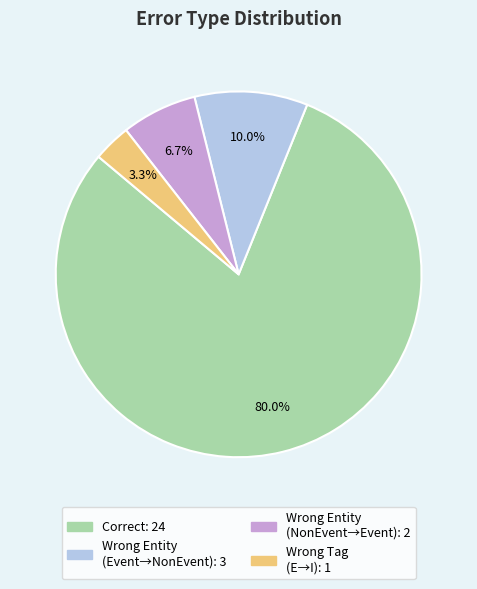

Does any single category account for the majority?

Yes